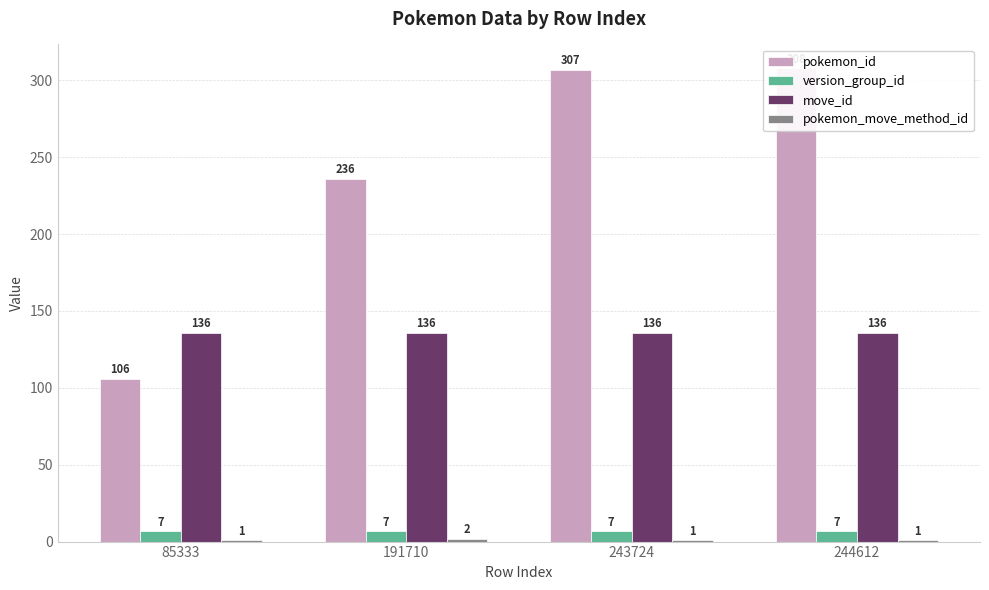

The pokemon_id series shows 191 at 244612. True or false?

False